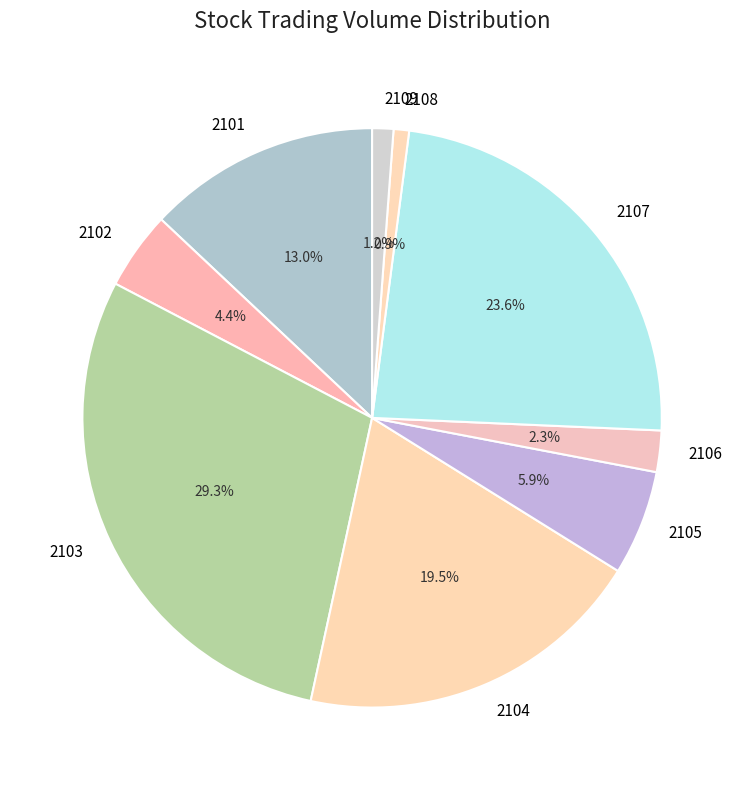

Is it true that 2103 is 29% of the pie?

True